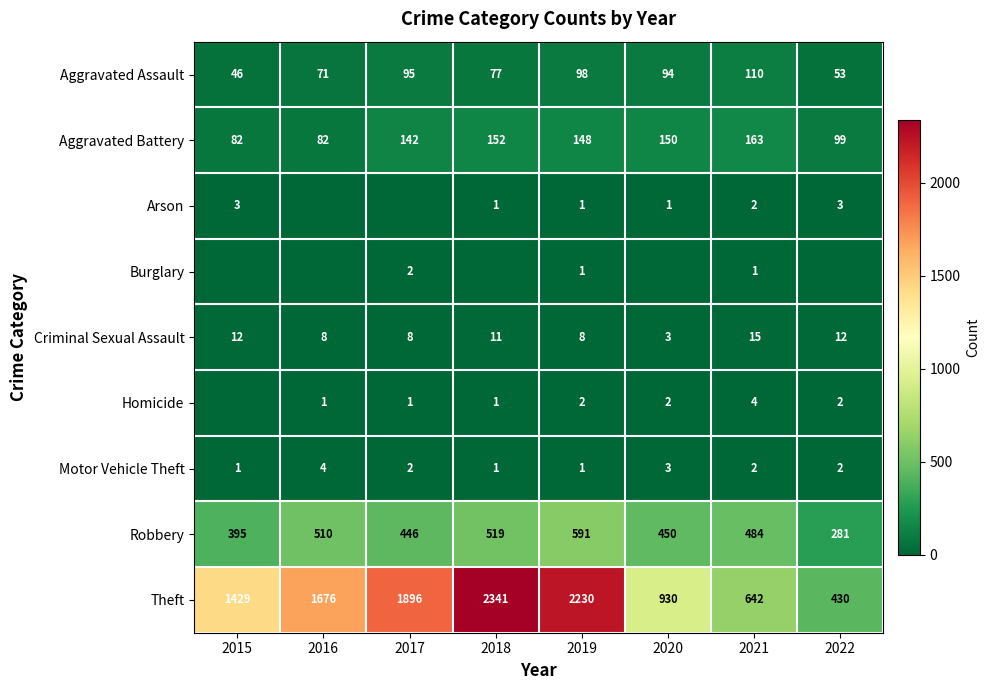

Is the value of Robbery at 2018 greater than the value of Criminal Sexual Assault at 2020?

Yes